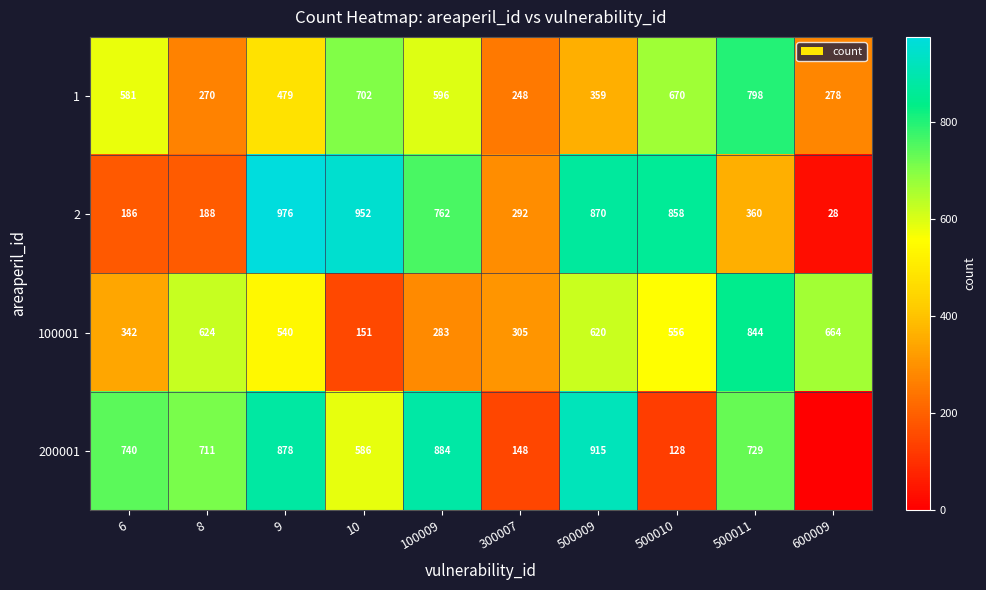

At which label does 2 reach its minimum?

600009